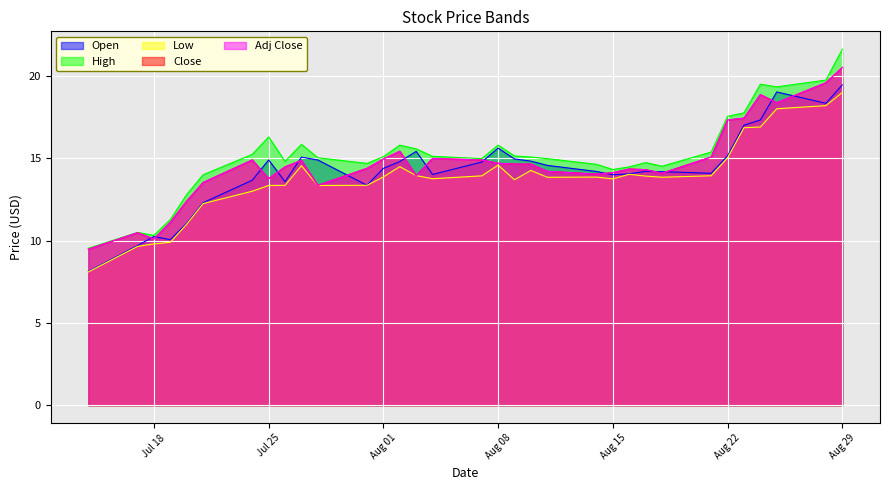

Which series has the largest total across all categories?

High